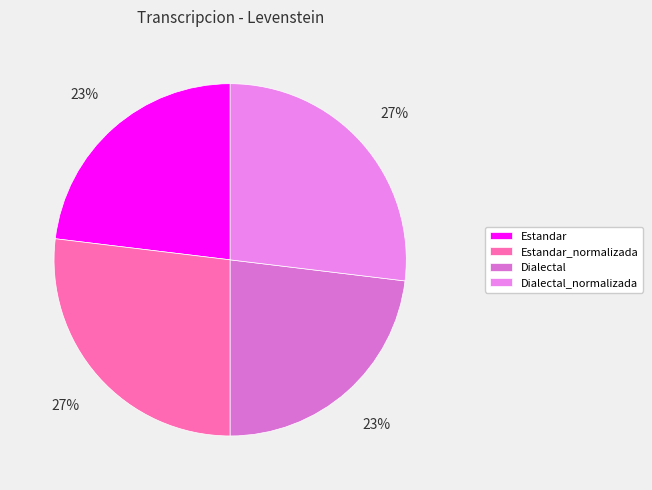

Does any single category account for the majority?

No